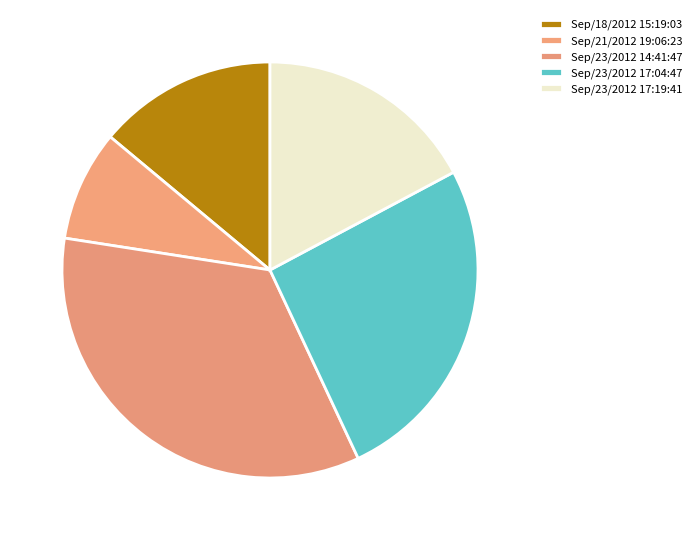

Rank the categories by value from lowest to highest.

Sep/21/2012 19:06:23, Sep/18/2012 15:19:03, Sep/23/2012 17:19:41, Sep/23/2012 17:04:47, Sep/23/2012 14:41:47